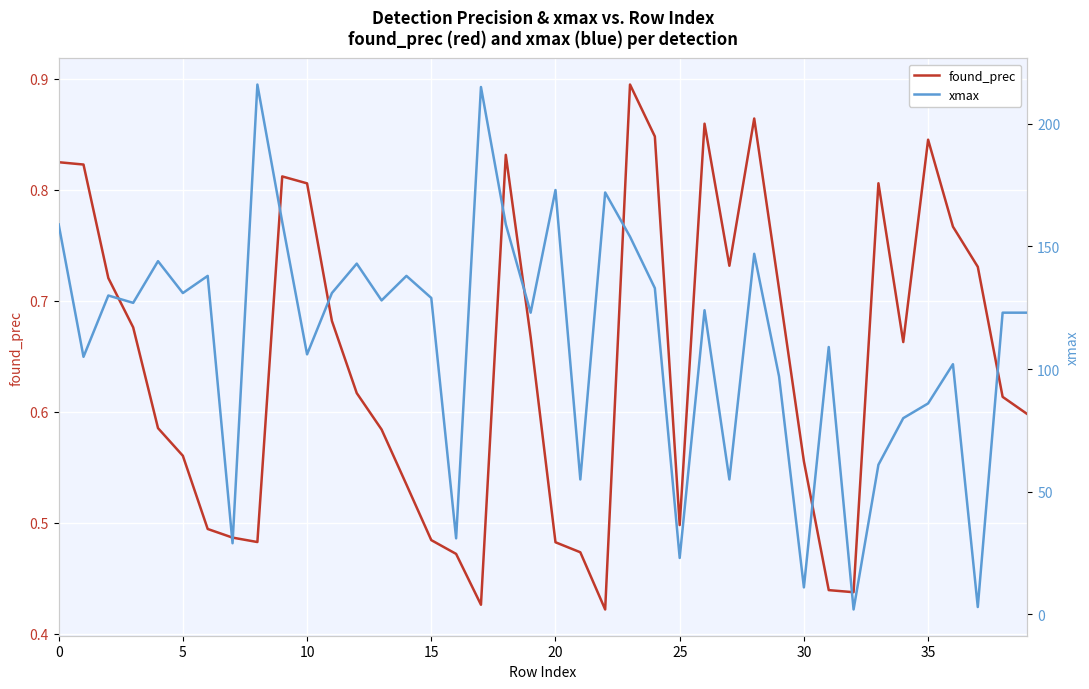

The value of found_prec at 25 is 0.5. True or false?

True